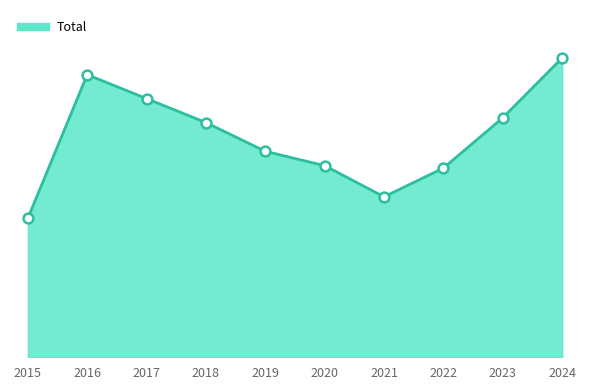

Is this an area chart (filled region under the line)?

Yes